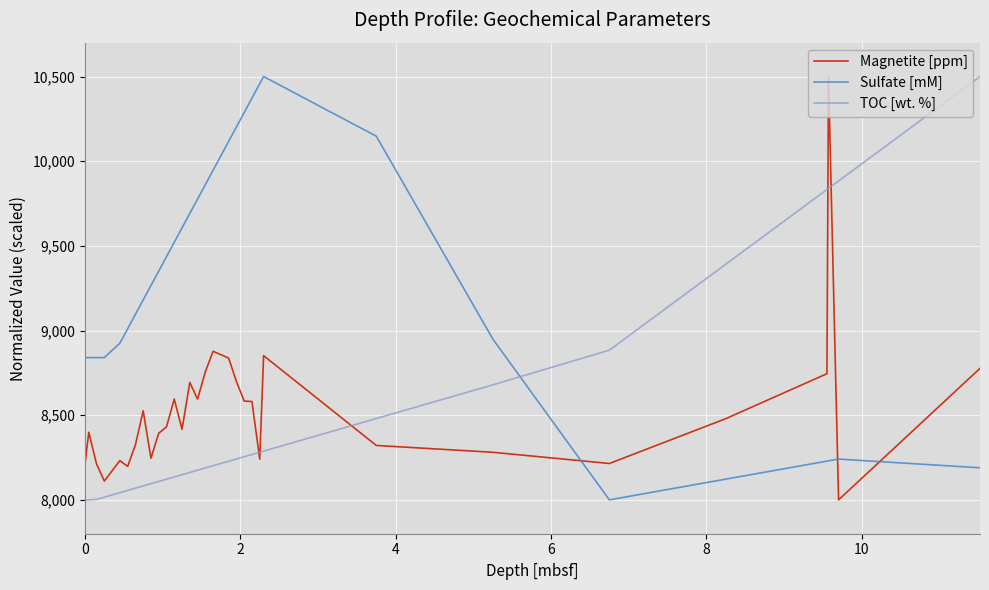

How many lines are shown in the chart?

3